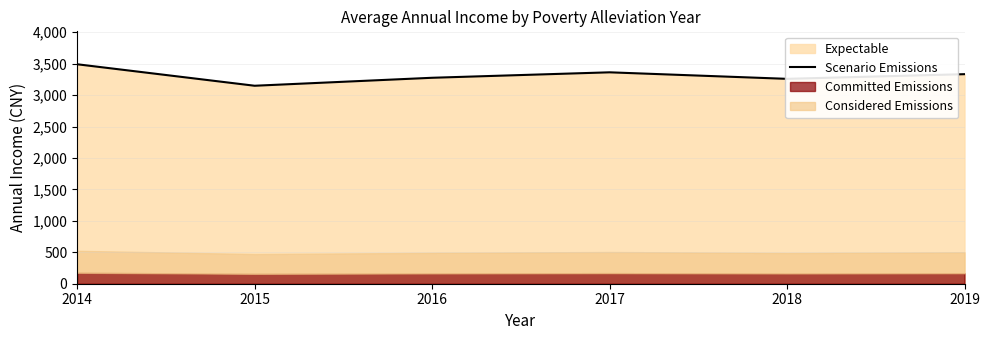

What is the greatest value displayed?

3490.7